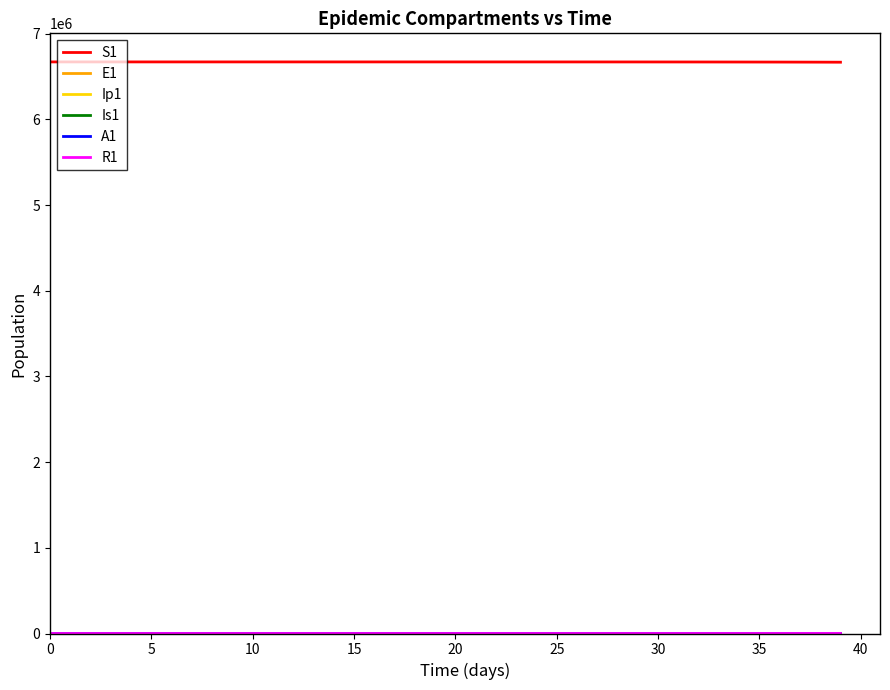

Which series has the largest total across all categories?

S1